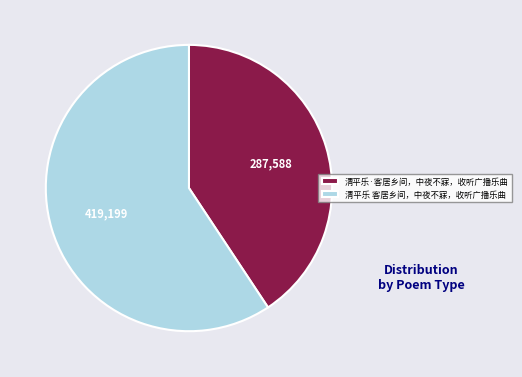

Which slice represents more than half of the pie?

清平乐 客居乡间，中夜不寐，收听广播乐曲